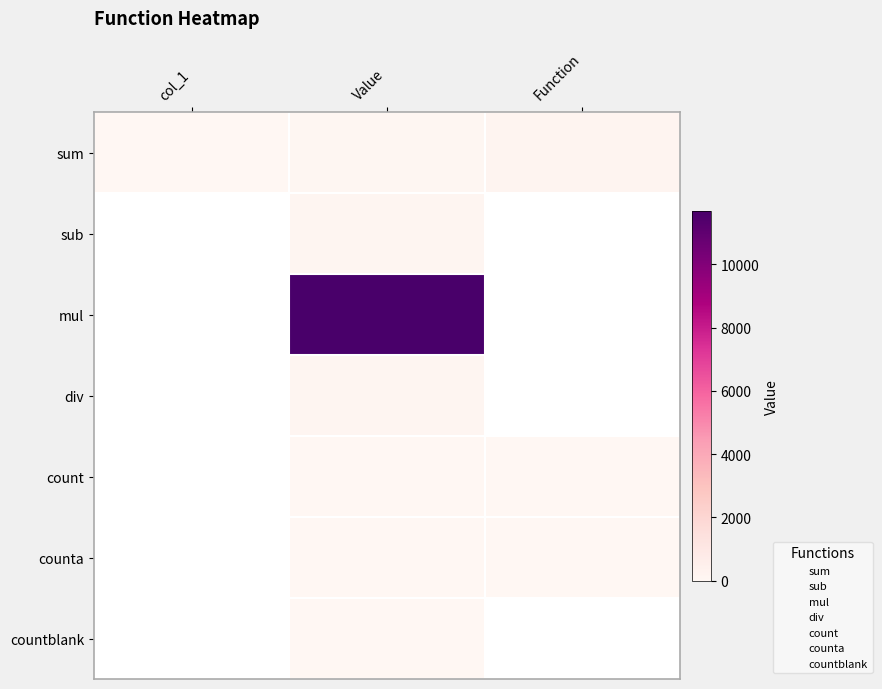

What is the sum of the sub values at Function and Value?

130